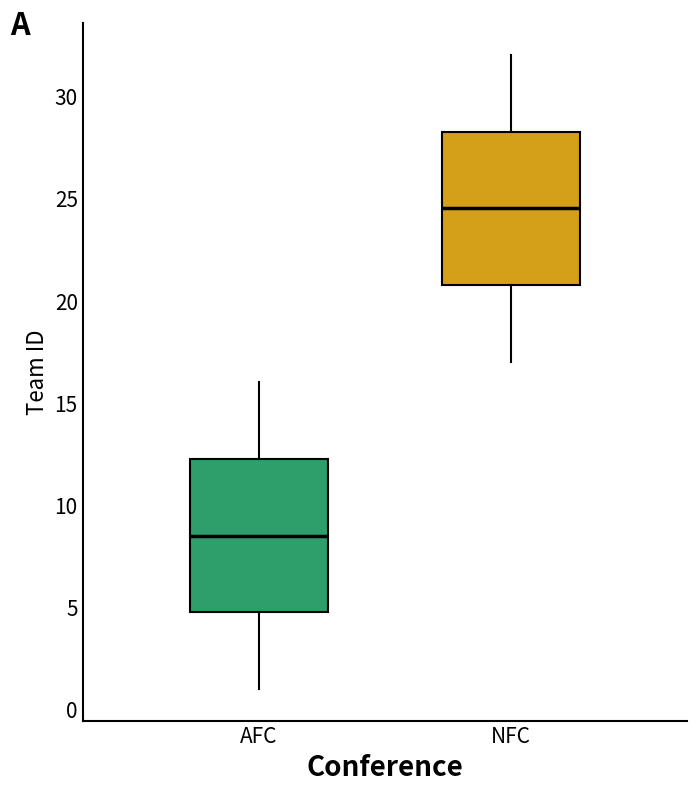

Where is the upper edge of the box for AFC on the y-axis? The values are not printed on the chart, so give them approximately, as read against the axis.

12.5